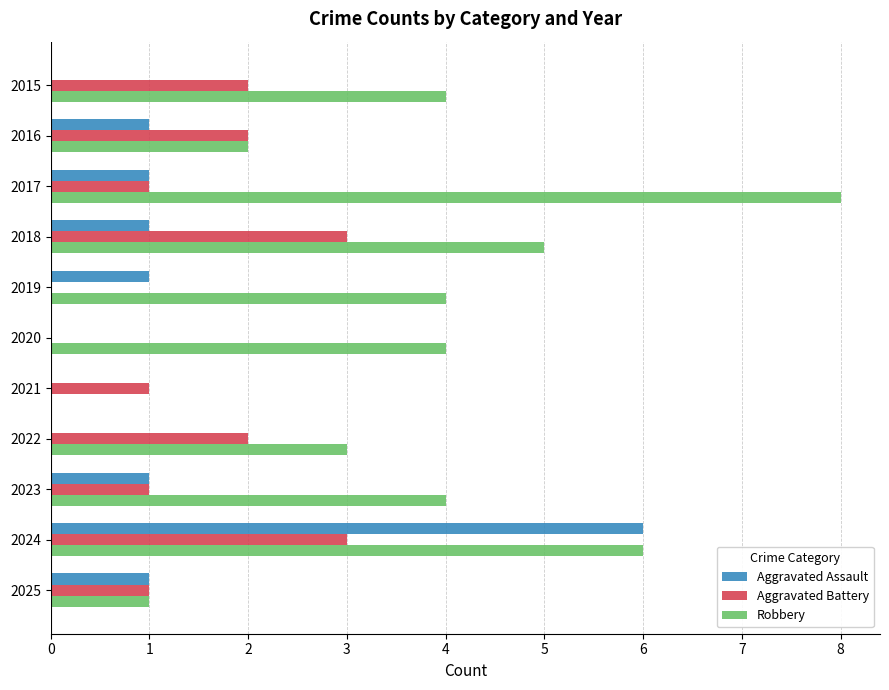

What are all the series names shown in the legend?

Aggravated Assault, Aggravated Battery, Robbery